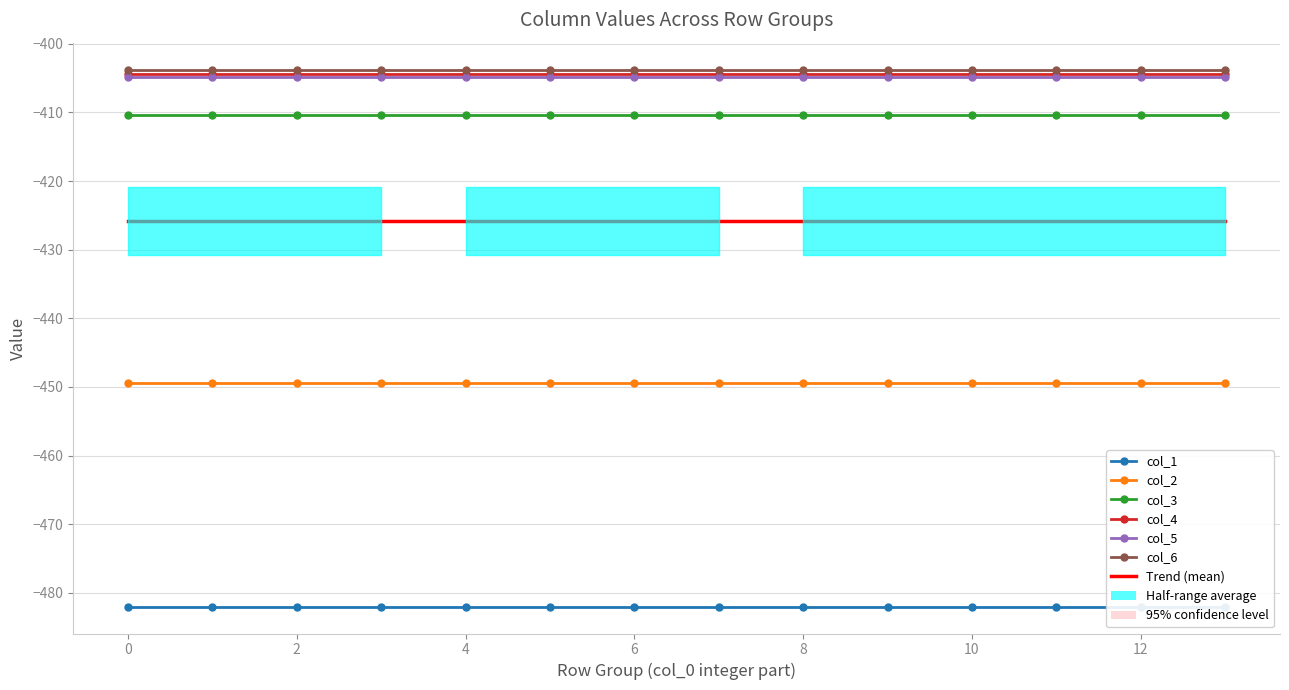

Reading left to right, transcribe all the data shown in this chart.

col_1: -482.0	-482.0	-482.0	-482.0	-482.0	-482.0	-482.0	-482.0	-482.0	-482.0	-482.0	-482.0	-482.0	-482.0
col_2: -449.5	-449.5	-449.5	-449.5	-449.5	-449.5	-449.5	-449.5	-449.5	-449.5	-449.5	-449.5	-449.5	-449.5
col_3: -410.3	-410.3	-410.3	-410.3	-410.3	-410.3	-410.3	-410.3	-410.3	-410.3	-410.3	-410.3	-410.3	-410.3
col_4: -404.4	-404.4	-404.4	-404.4	-404.4	-404.4	-404.4	-404.4	-404.4	-404.4	-404.4	-404.4	-404.4	-404.4
col_5: -404.9	-404.9	-404.9	-404.9	-404.9	-404.9	-404.9	-404.9	-404.9	-404.9	-404.9	-404.9	-404.9	-404.9
col_6: -403.8	-403.8	-403.8	-403.8	-403.8	-403.8	-403.8	-403.8	-403.8	-403.8	-403.8	-403.8	-403.8	-403.8